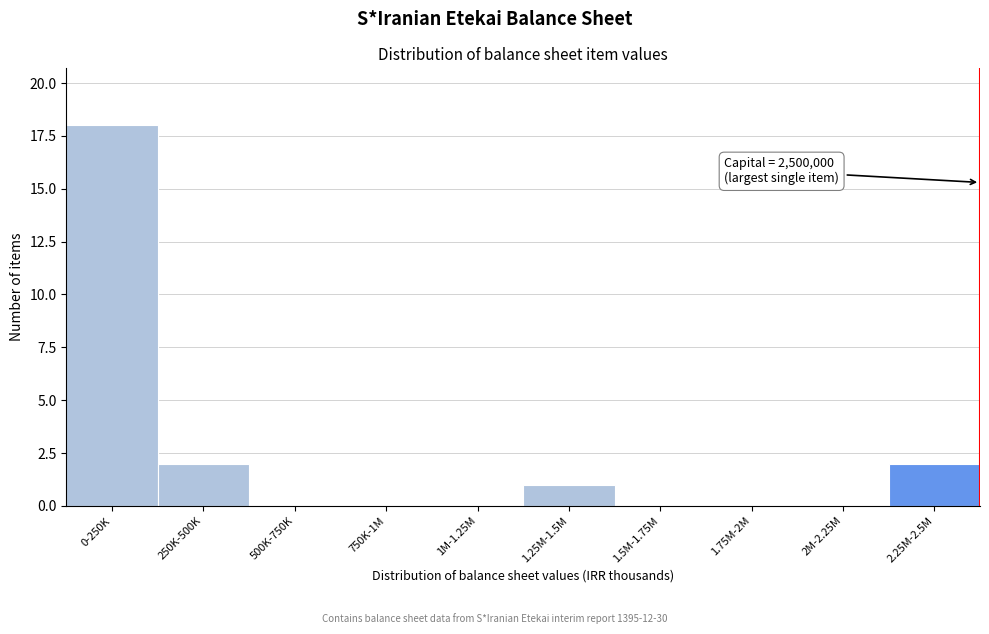

Reading left to right, what are all the values shown in this chart?

0-250K=18	250K-500K=2	500K-750K=0	750K-1M=0	1M-1.25M=0	1.25M-1.5M=1	1.5M-1.75M=0	1.75M-2M=0	2M-2.25M=0	2.25M-2.5M=2